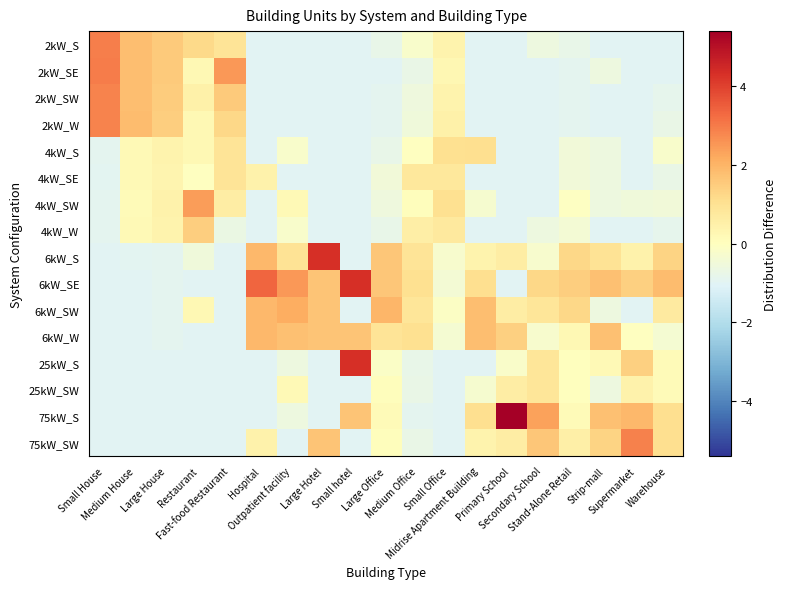

Which category has the lowest value across all series?

Hospital